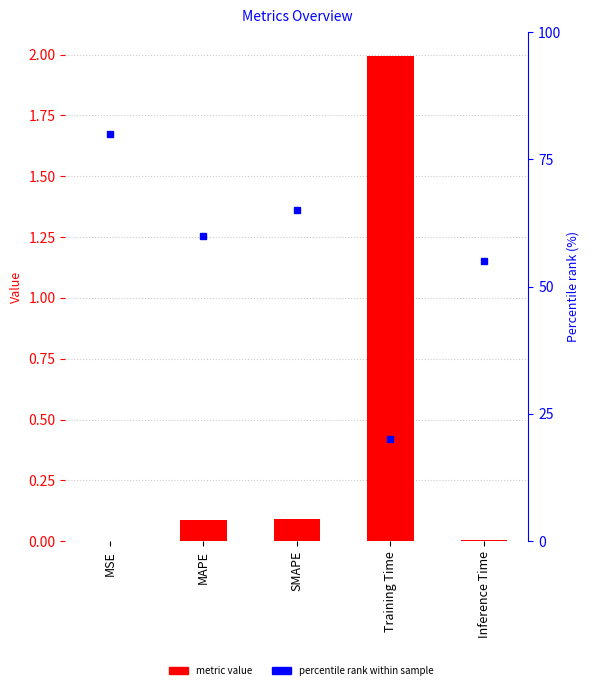

How many bars are there in total?

5